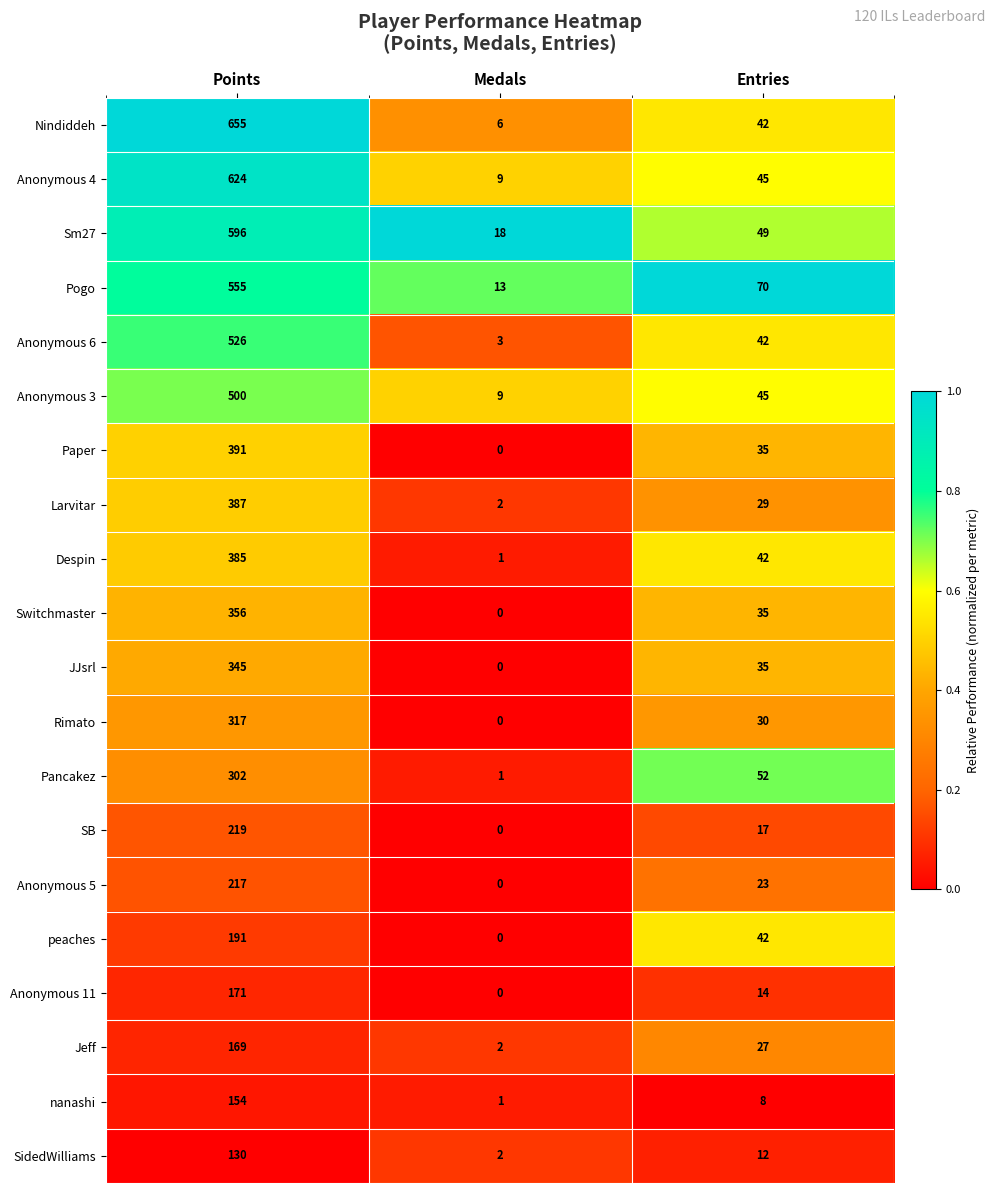

Which series changed the most between Points and Entries?

Nindiddeh